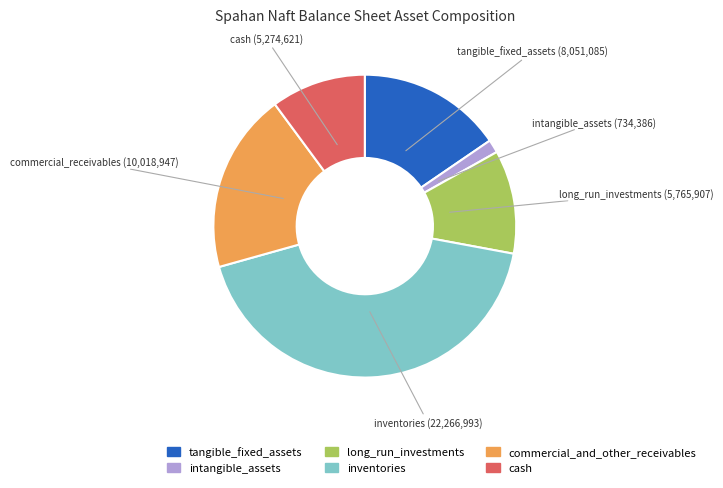

True or false: commercial_and_other_receivables accounts for 13% of the total.

False